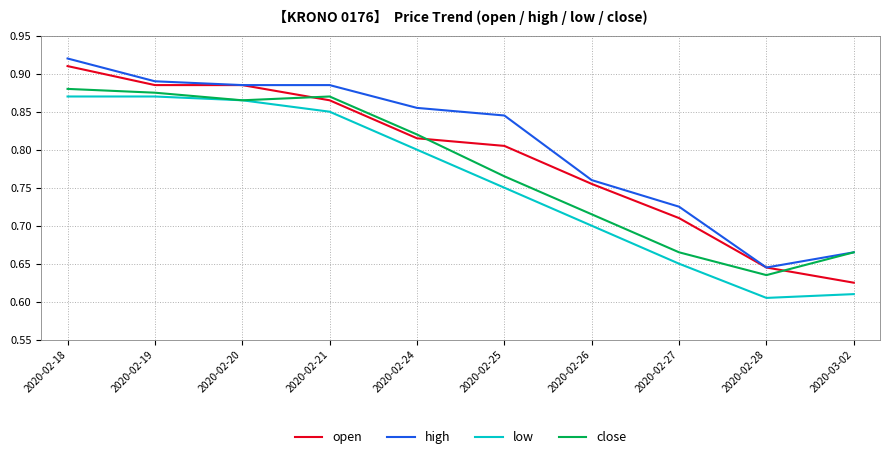

Which category has the lowest value in the close series?

2020-02-28